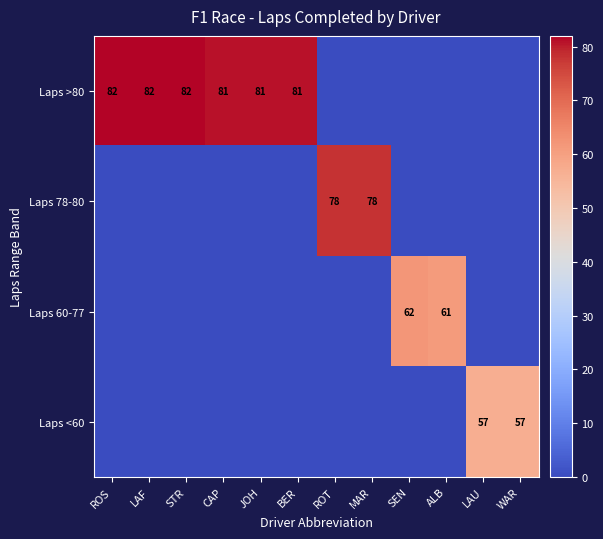

The value of Laps 78-80 at ROS is 45. True or false?

False